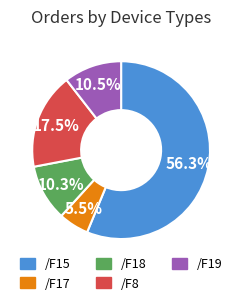

Is there any slice that represents more than half of the pie?

Yes